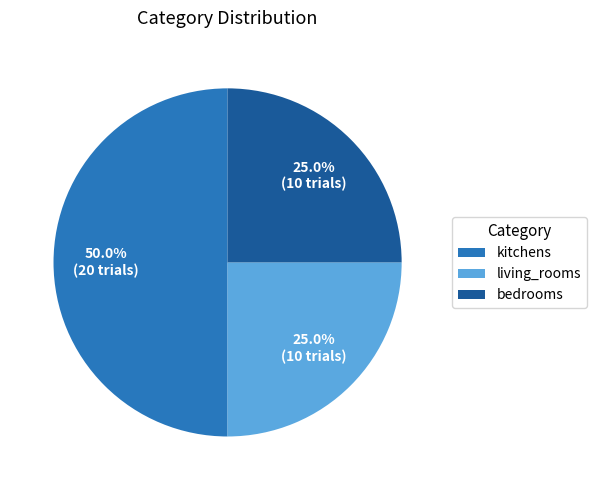

What percentage is the living_rooms slice, to the nearest percent?

25%